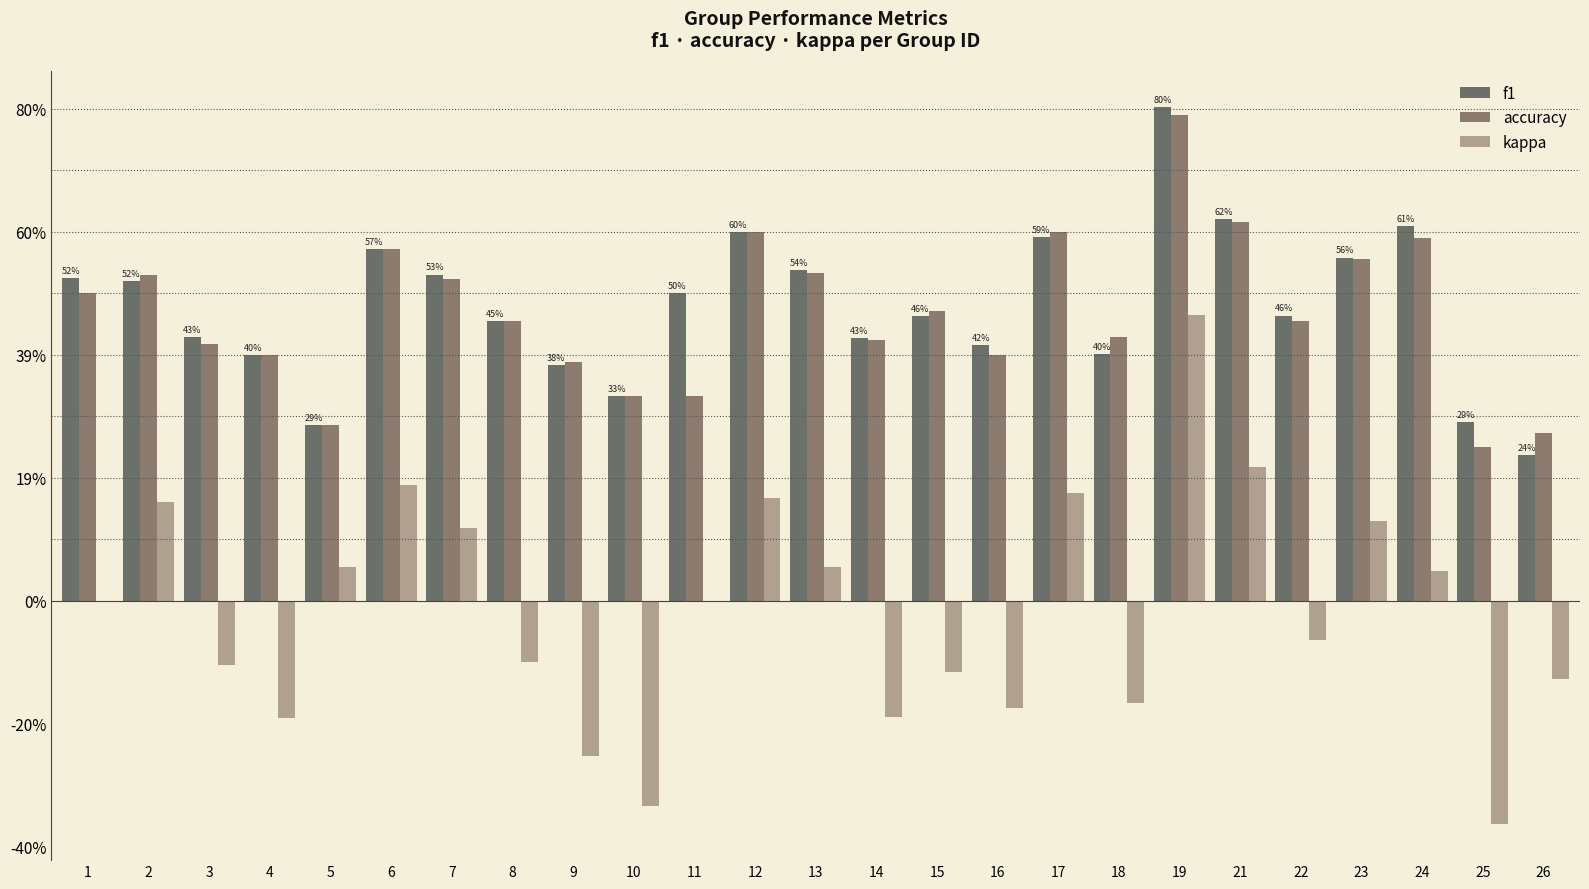

What is the value of the accuracy bar at the 23rd from the left?

0.6